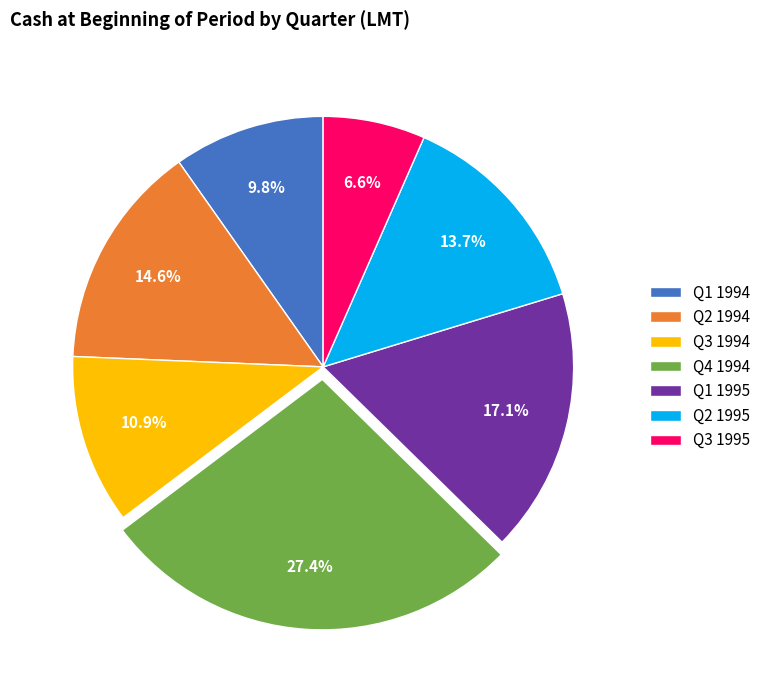

How many slices are in this pie chart?

7